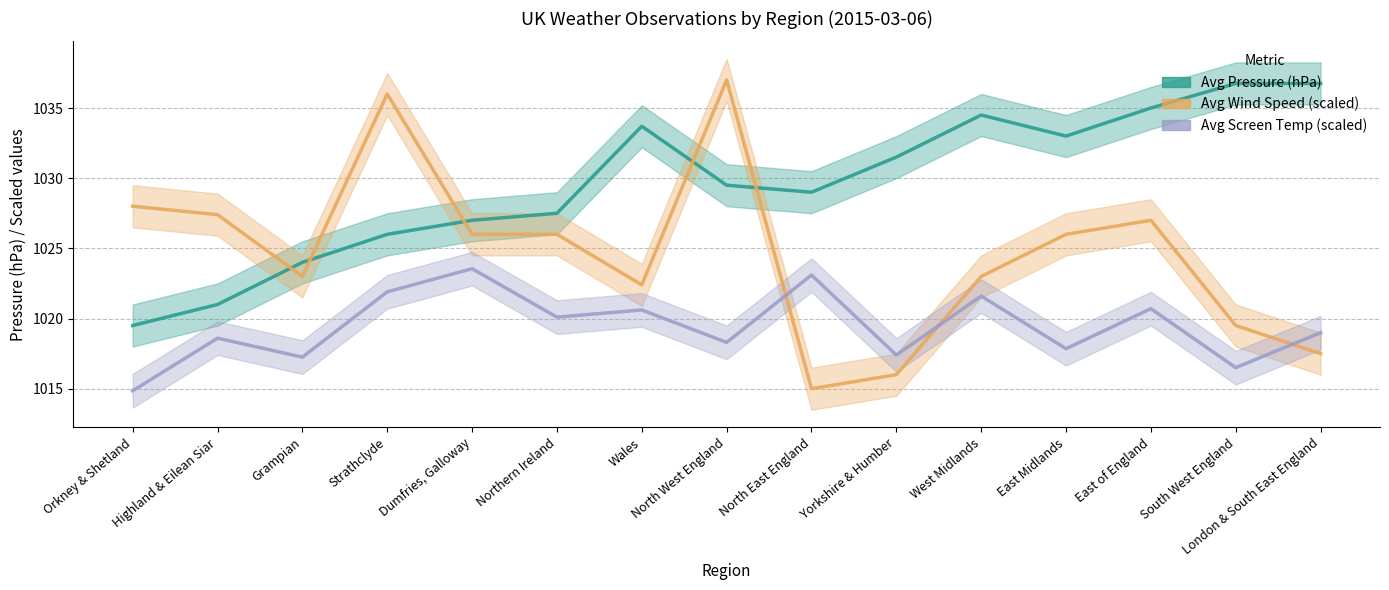

The Avg Screen Temp (scaled) series shows 1021.6 at West Midlands. True or false?

True